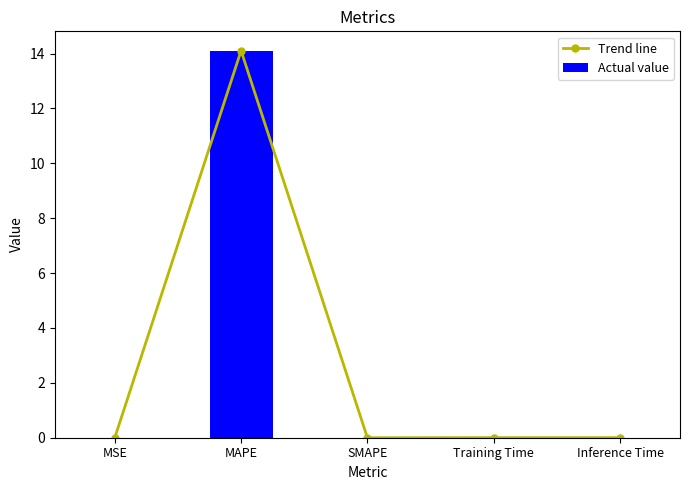

Which has a higher value, Training Time or Inference Time?

Inference Time